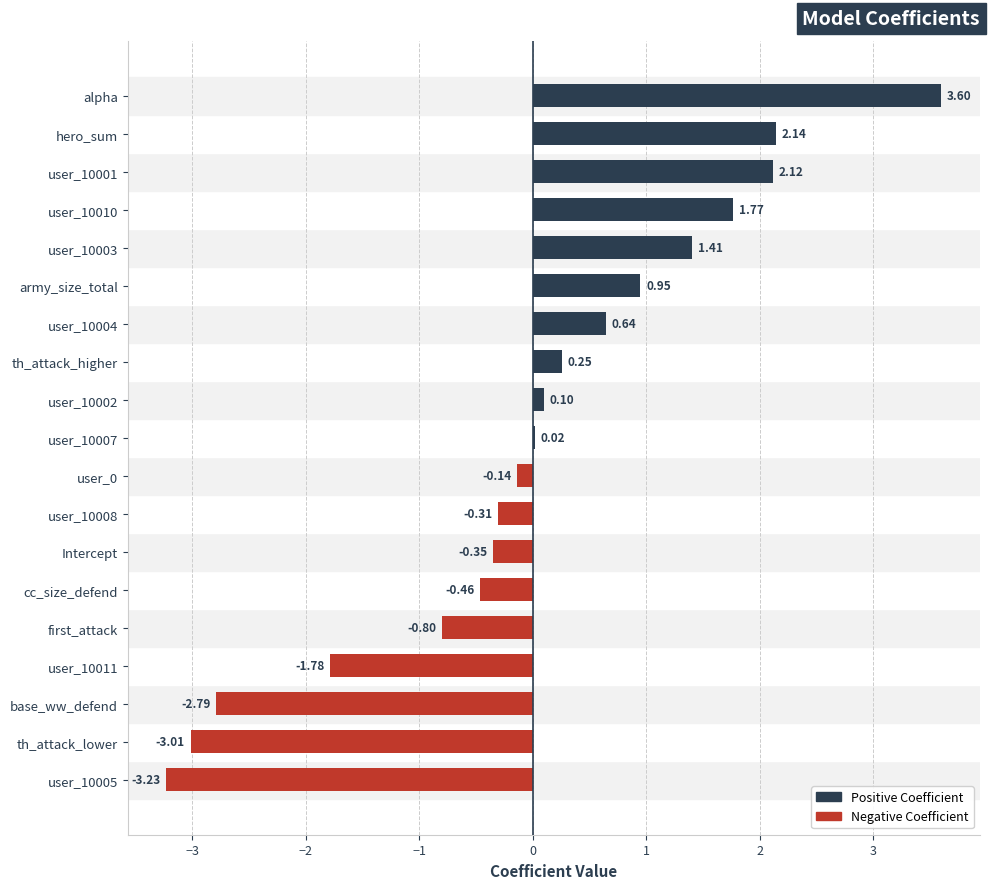

At which category does the chart reach its peak across all series?

alpha